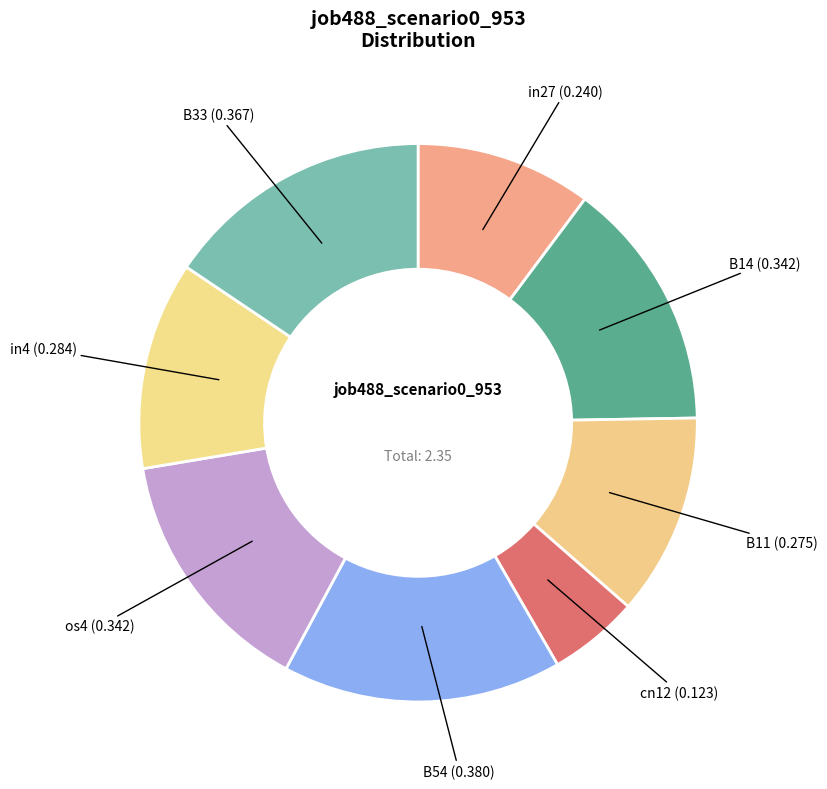

How many segments does this pie chart have?

8